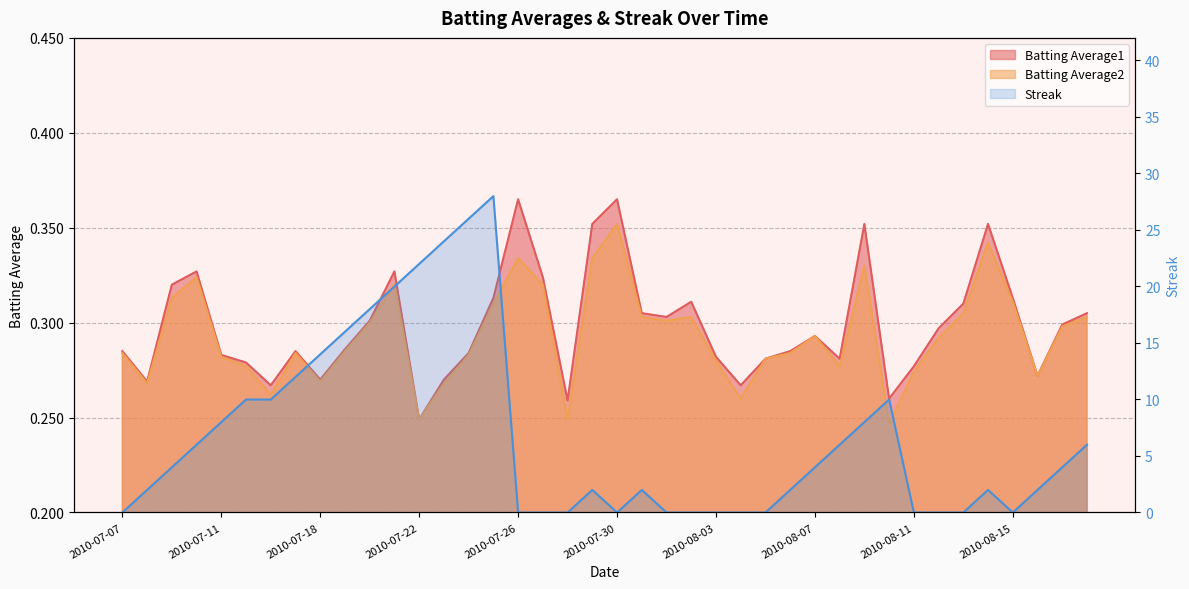

How many categories are shown in the chart?

40